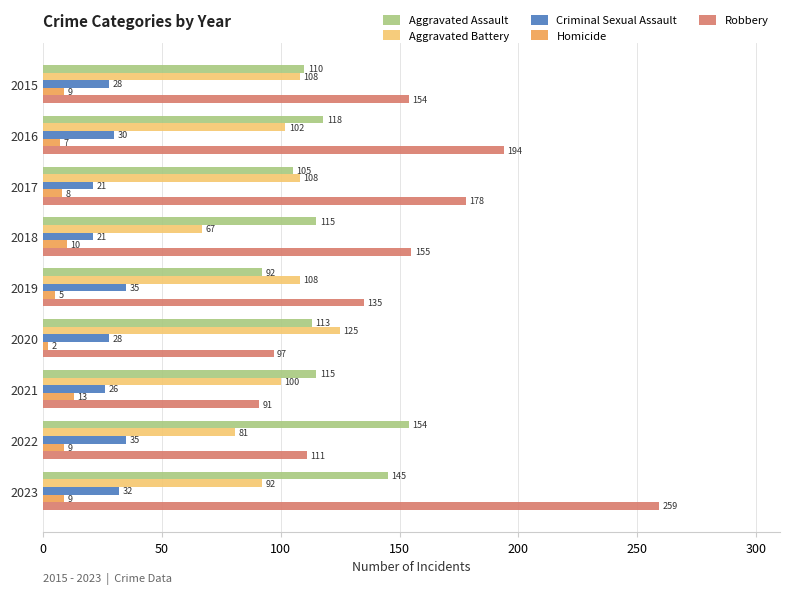

Rank the series at 2018 from lowest to highest value.

Homicide, Criminal Sexual Assault, Aggravated Battery, Aggravated Assault, Robbery